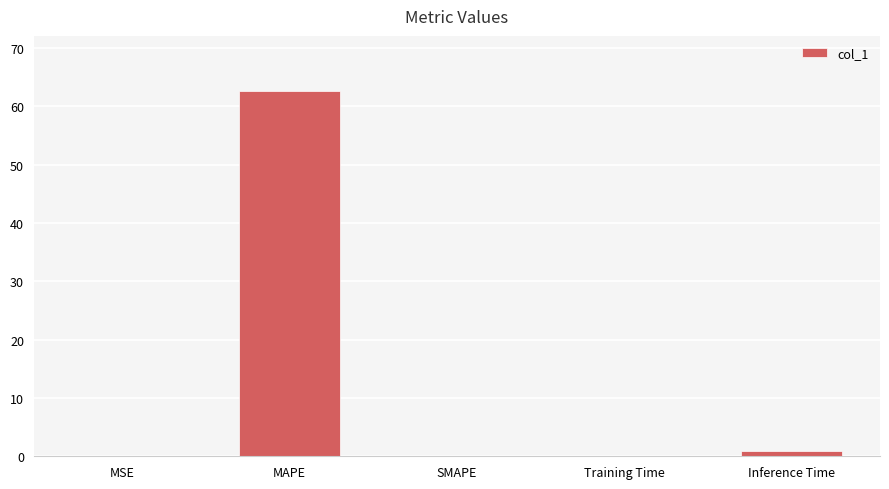

What is the sum of the values at MSE and SMAPE?

0.1